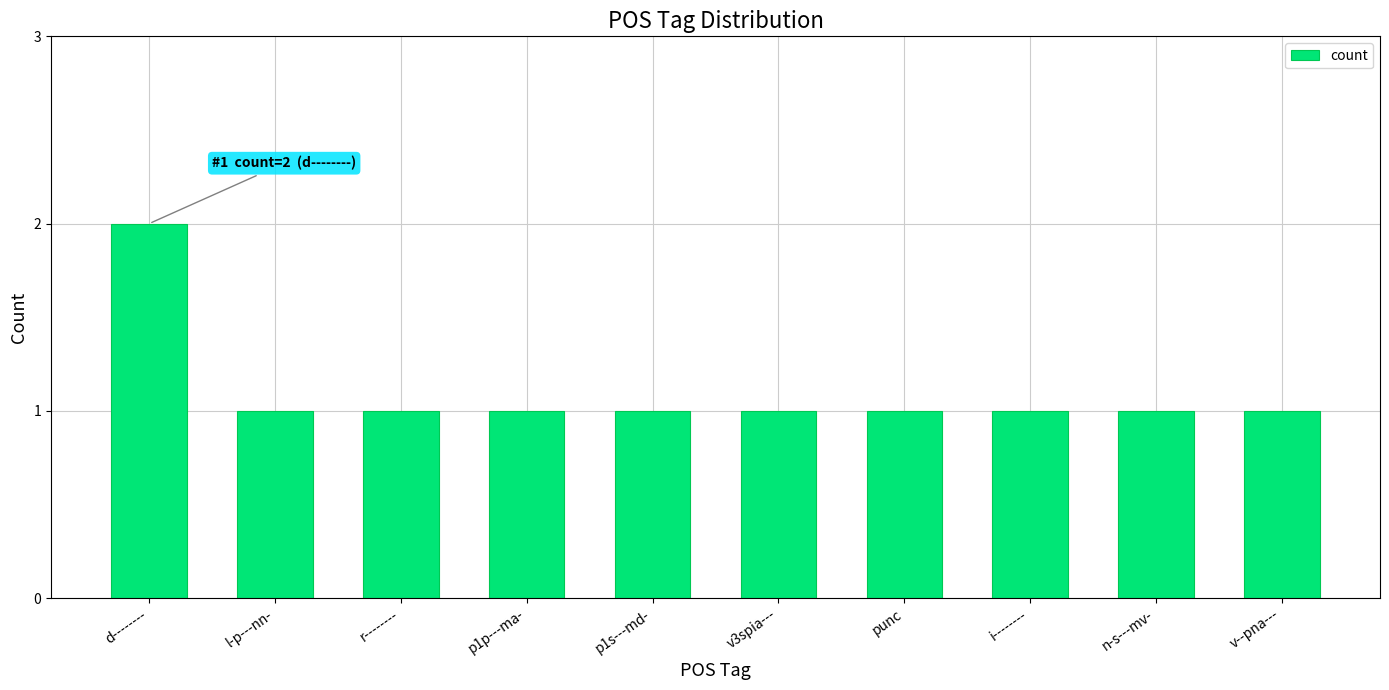

Reading left to right, transcribe all the data shown in this chart.

2	1	1	1	1	1	1	1	1	1